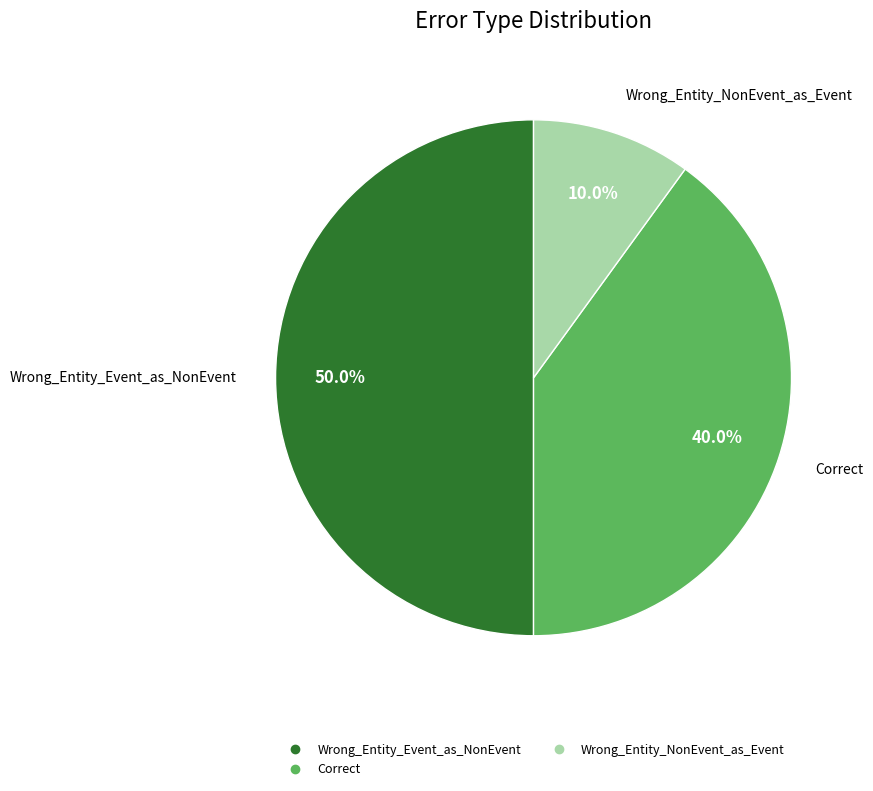

To the nearest percent, what portion does Wrong_Entity_Event_as_NonEvent represent?

50%